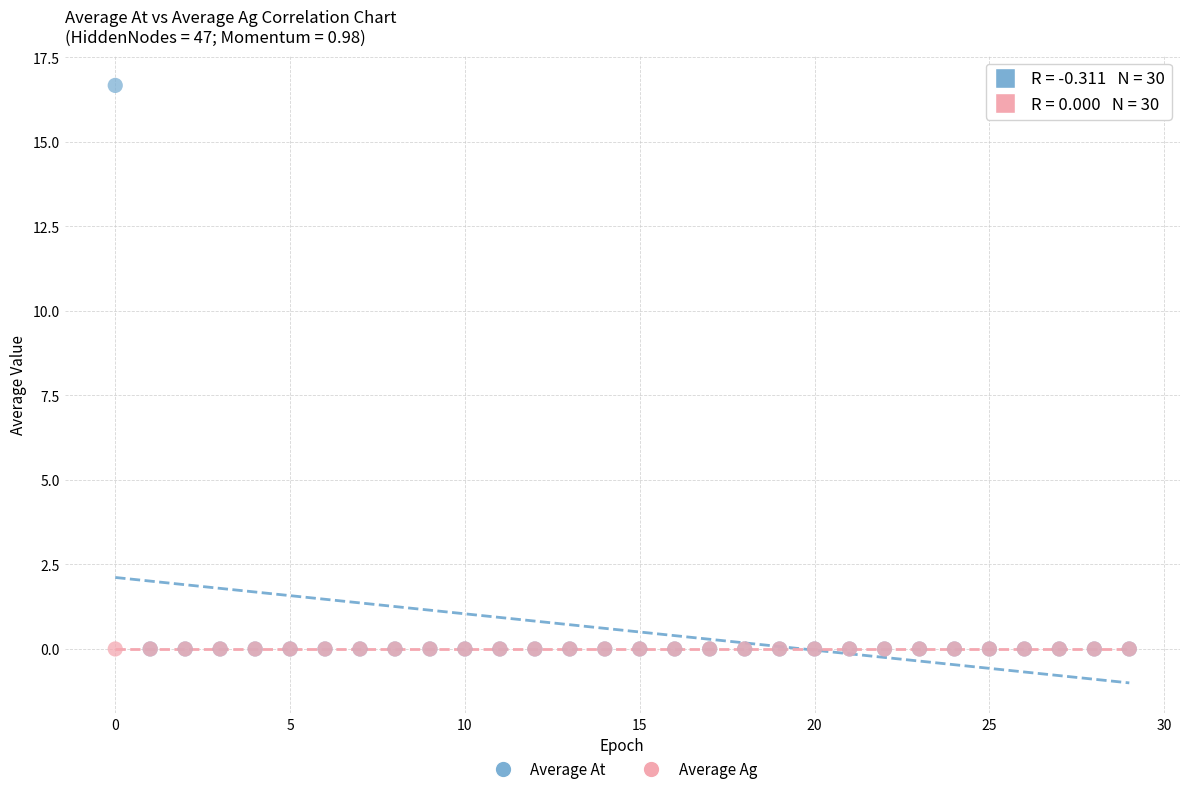

What are all the series names shown in the legend?

Average At, Average Ag